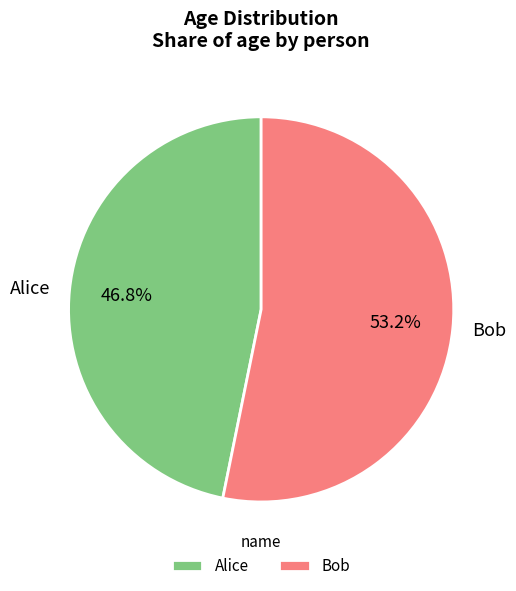

Is there a majority slice in this chart?

Yes